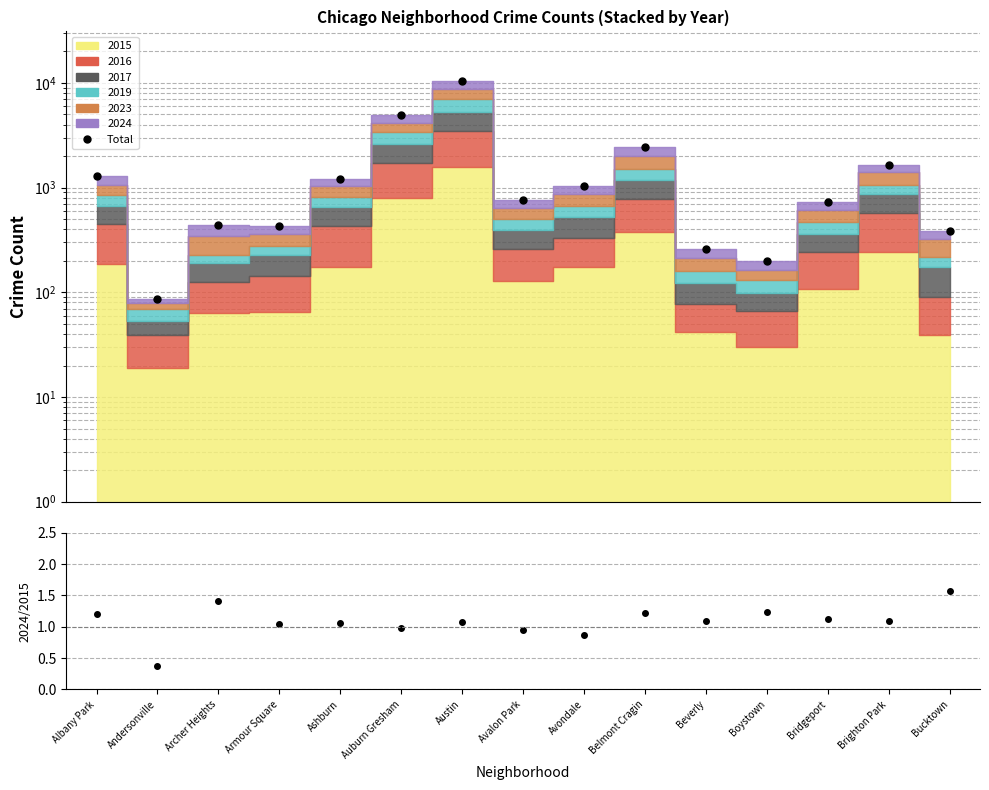

What is the difference between the maximum and minimum values in the Total series?

10274.0